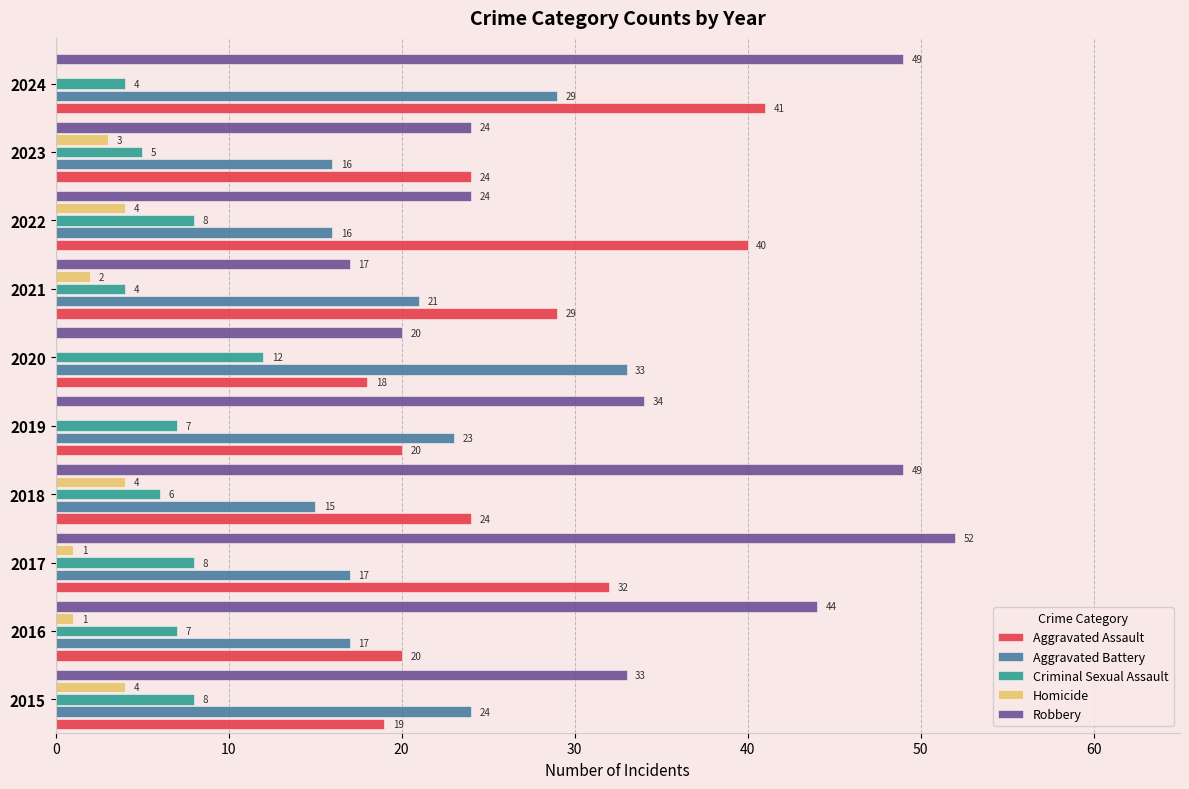

What value does the Aggravated Battery series have at 2022, to the nearest 5?

15